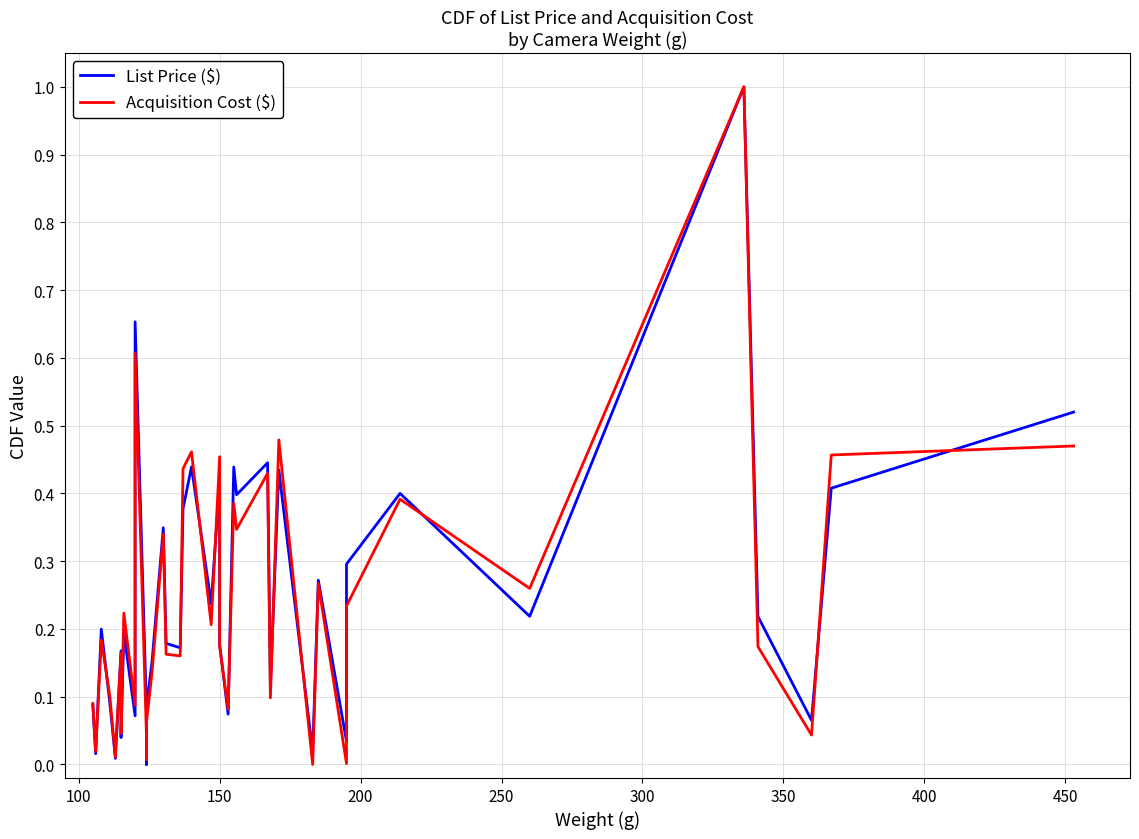

What is the sum of all List Price ($) values?

9.6